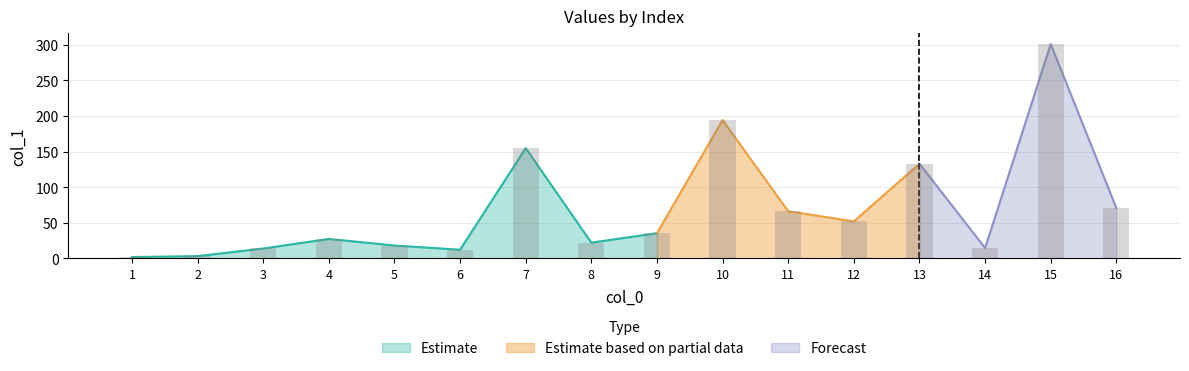

What is the difference between the maximum and minimum values?

299.0